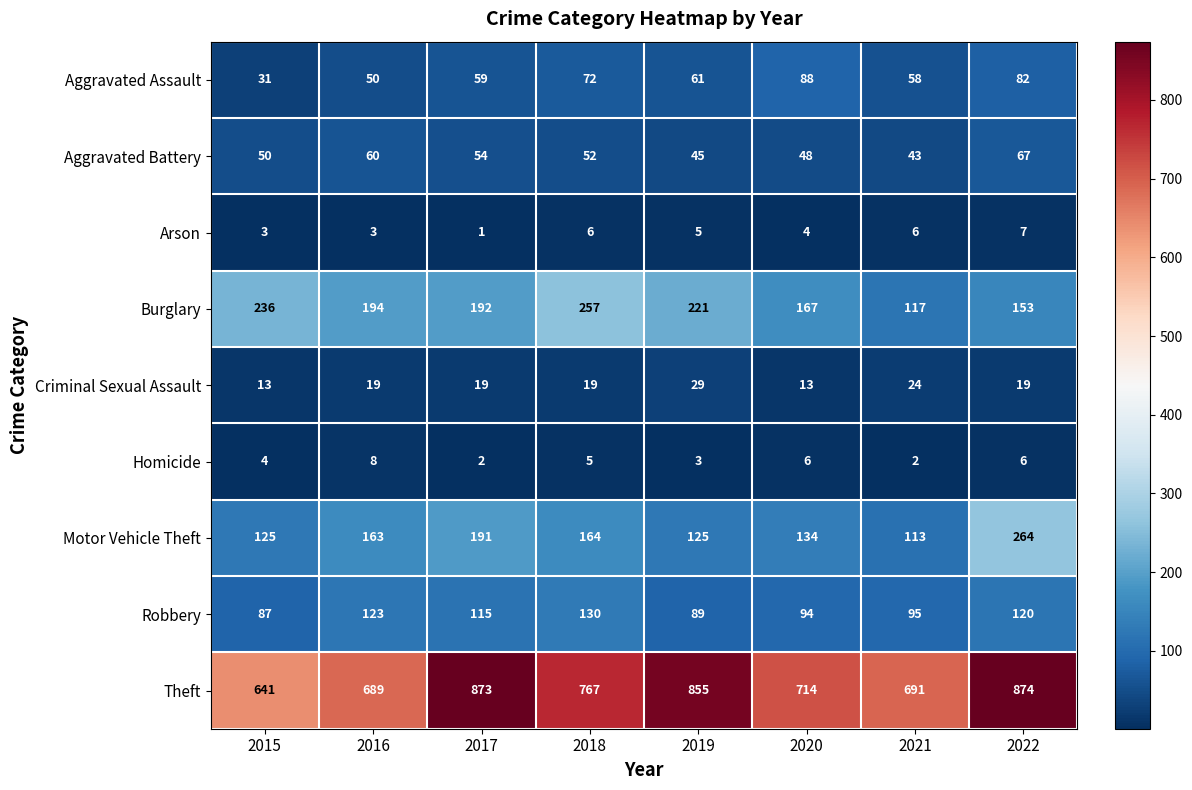

Which series has the largest range (max minus min)?

Theft